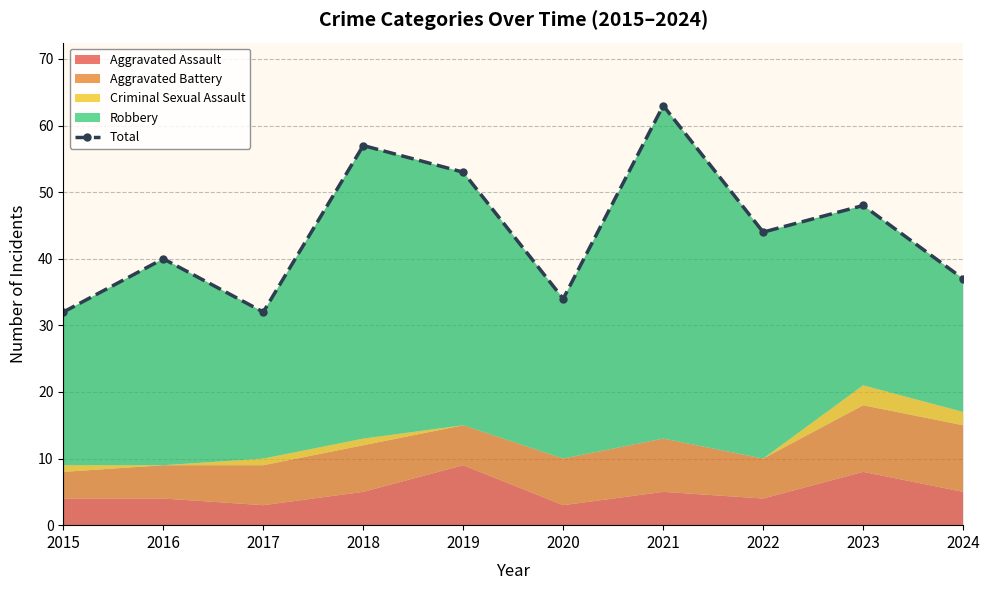

How many lines are shown in the chart?

1